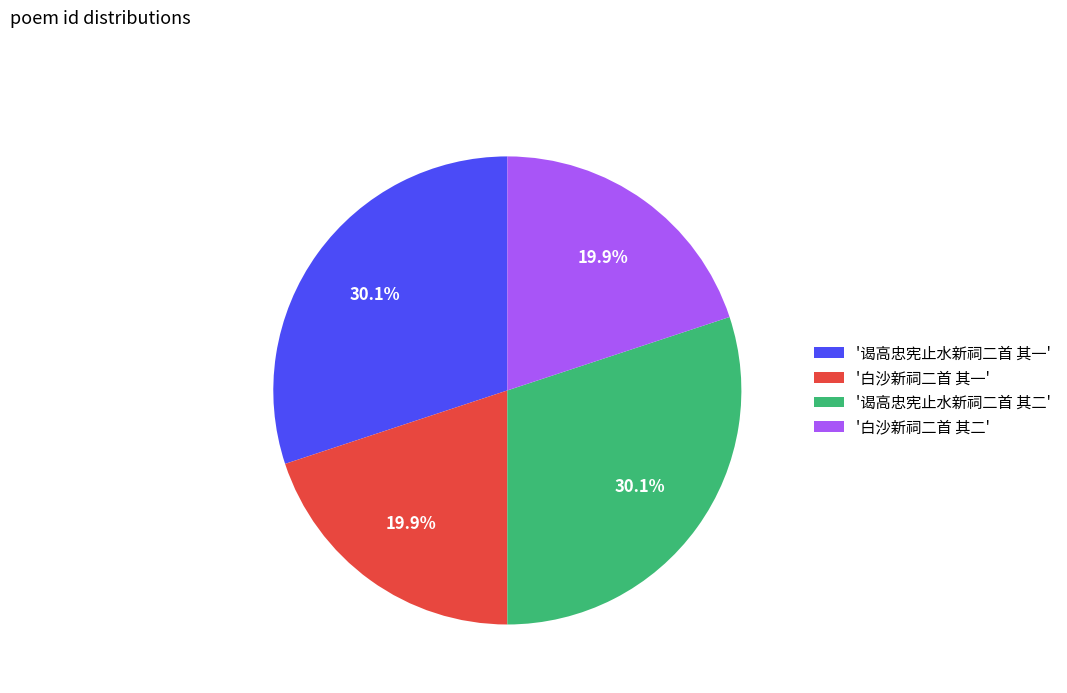

Between '白沙新祠二首 其二' and '谒高忠宪止水新祠二首 其二', which is larger?

'谒高忠宪止水新祠二首 其二'